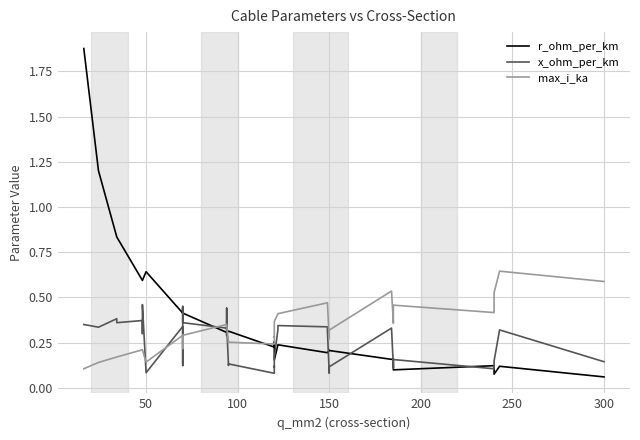

What is the difference between the maximum and second lowest values in the max_i_ka series?

0.5